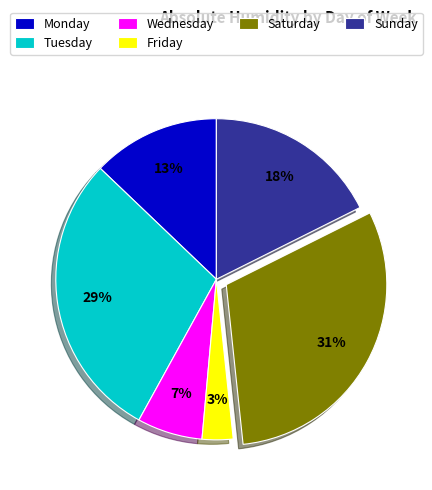

To the nearest percent, what portion does Monday represent?

13%